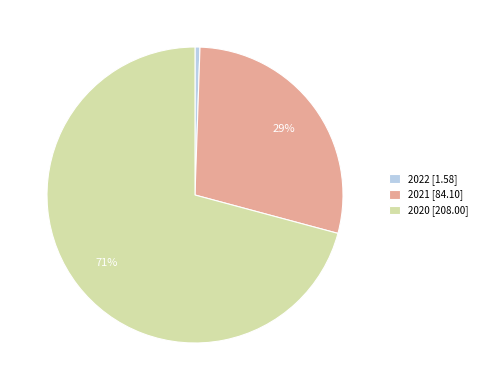

Is the sum of 2021 and 2022 greater than half?

No